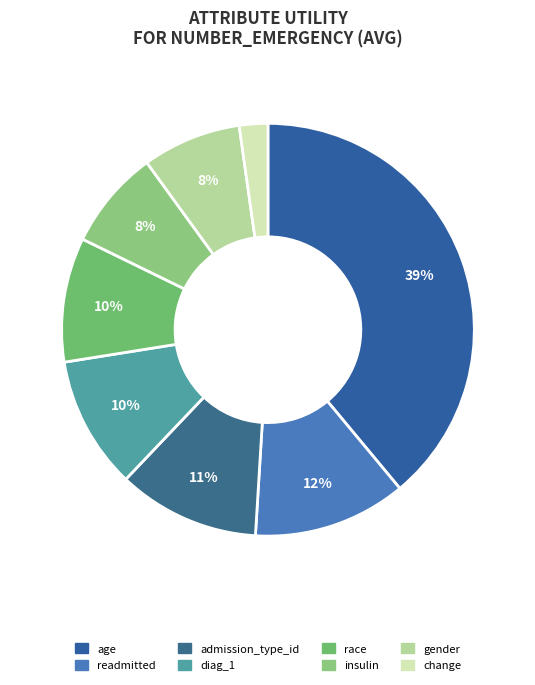

To the nearest percent, what percentage of the pie is change?

2%